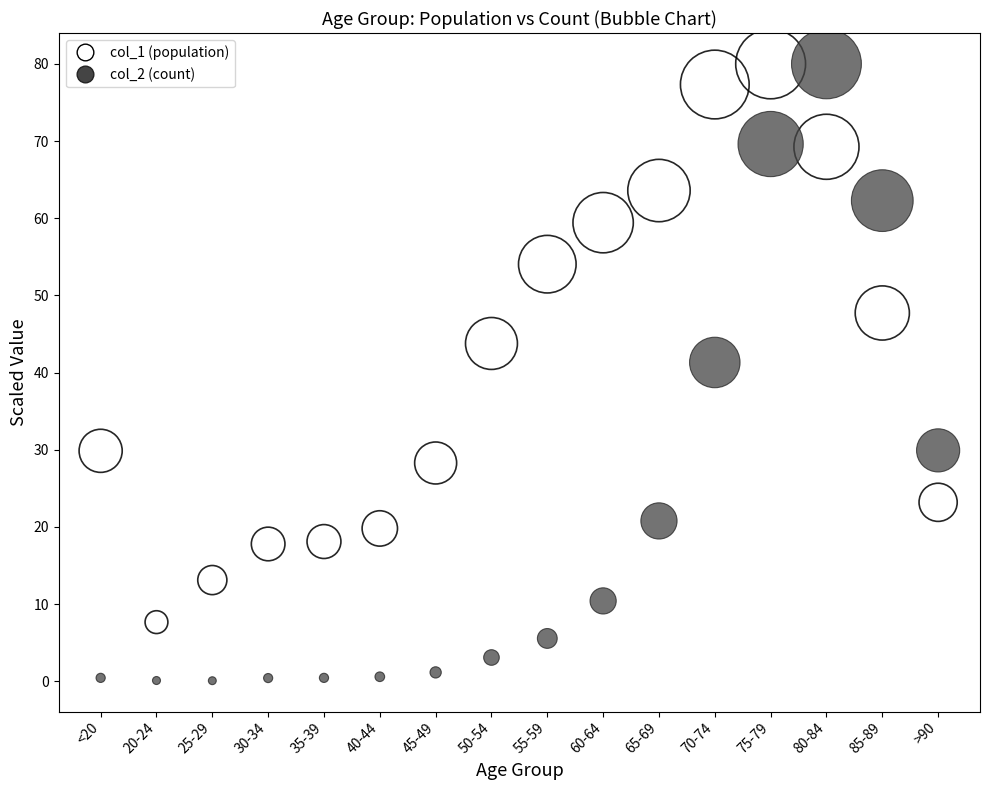

Which series contains the lowest Y value?

col_2 (count)